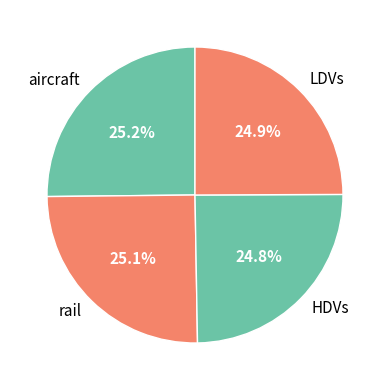

What percentage is the rail slice, to the nearest percent?

25%